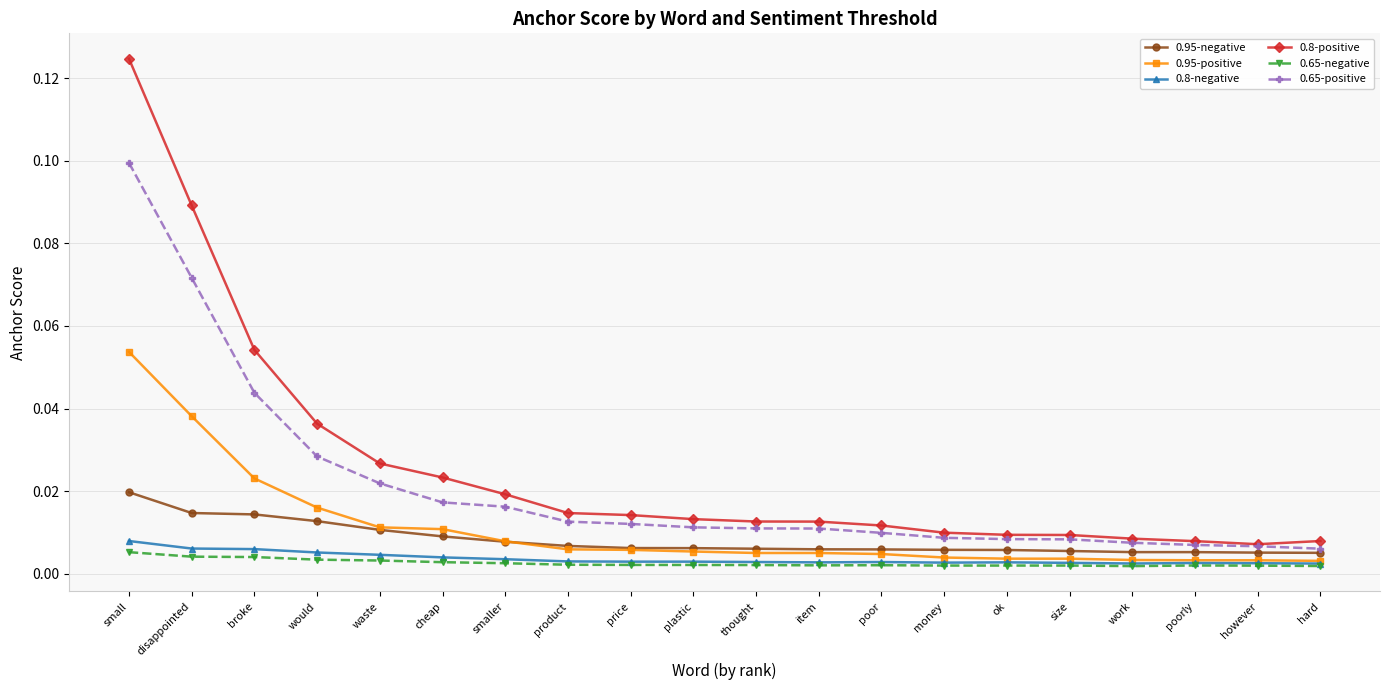

True or false: 0.8-positive and 0.95-positive intersect in this chart.

False